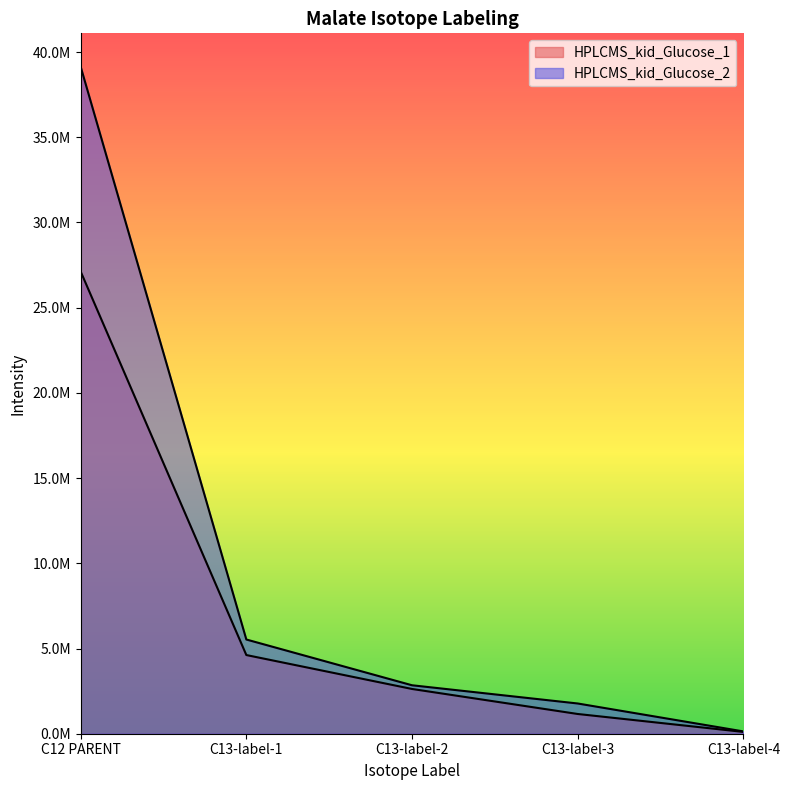

What is the difference between the maximum and minimum values in the HPLCMS_kid_Glucose_1 series?

27016833.4